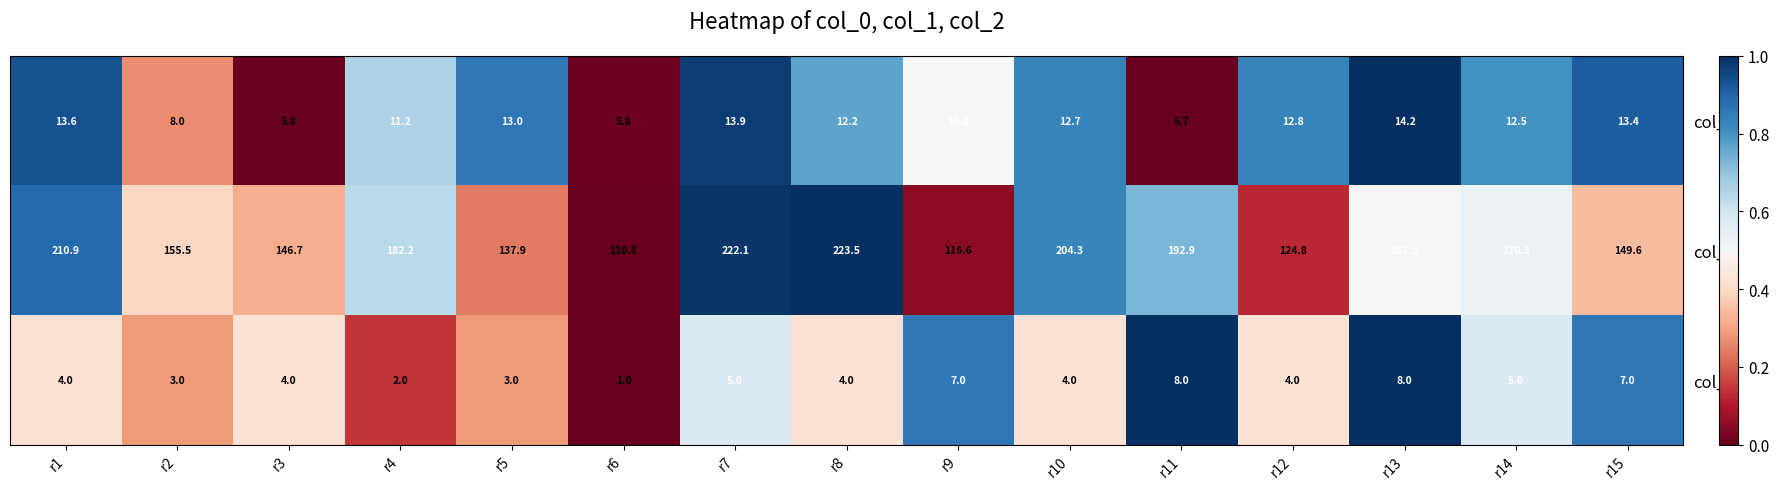

At which label does col_1 reach its peak?

r8